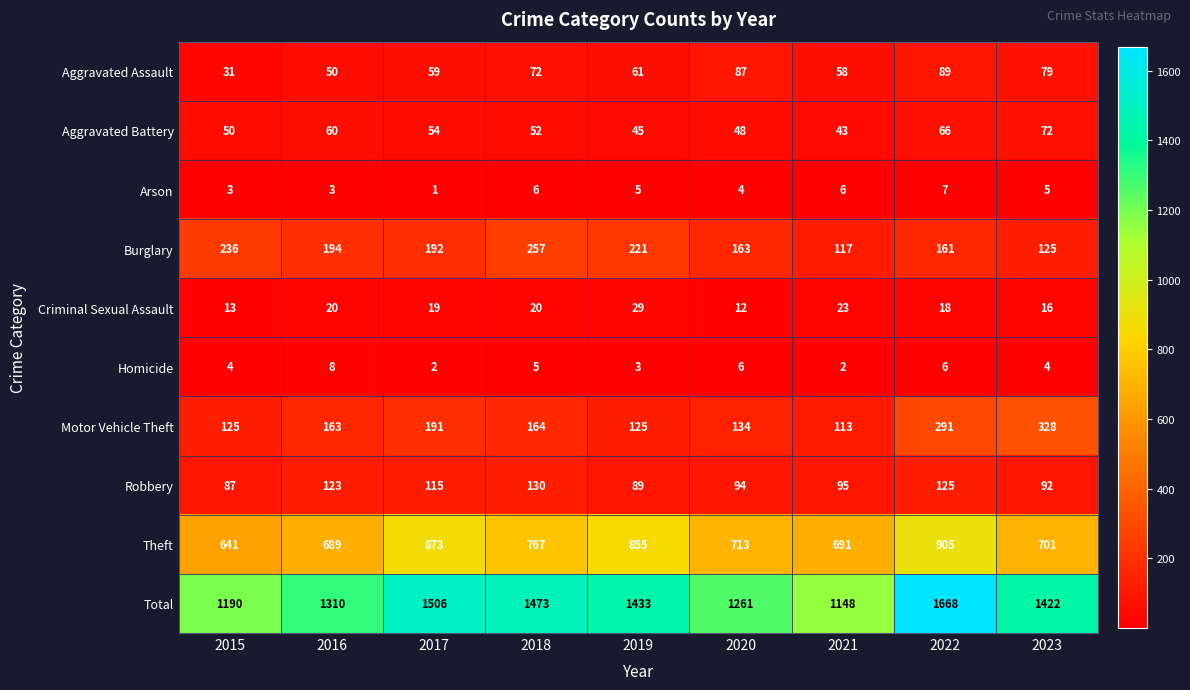

Which series has the largest total across all categories?

Total